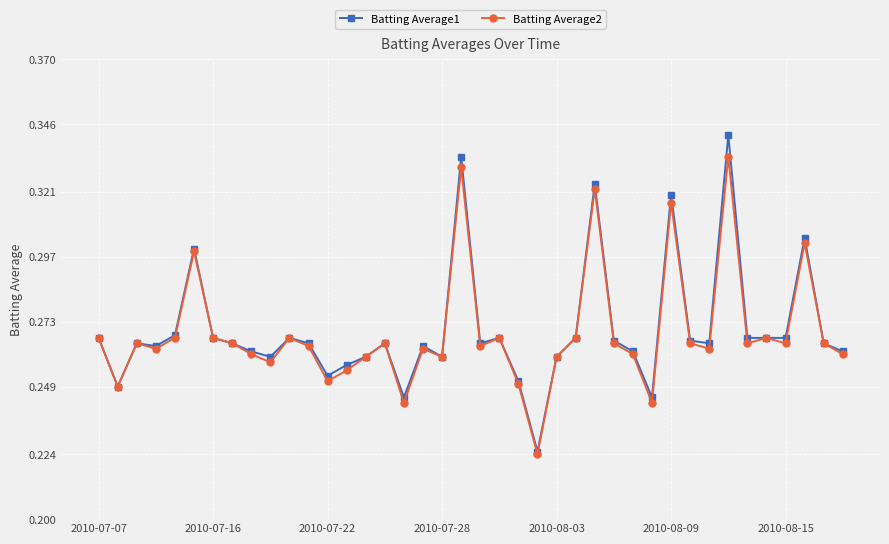

Does the chart display data point markers on the line(s)?

Yes